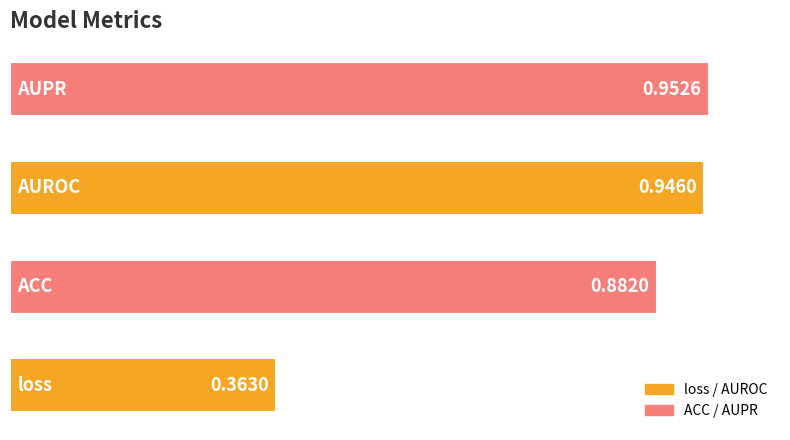

What is the difference between the maximum and minimum values?

0.6